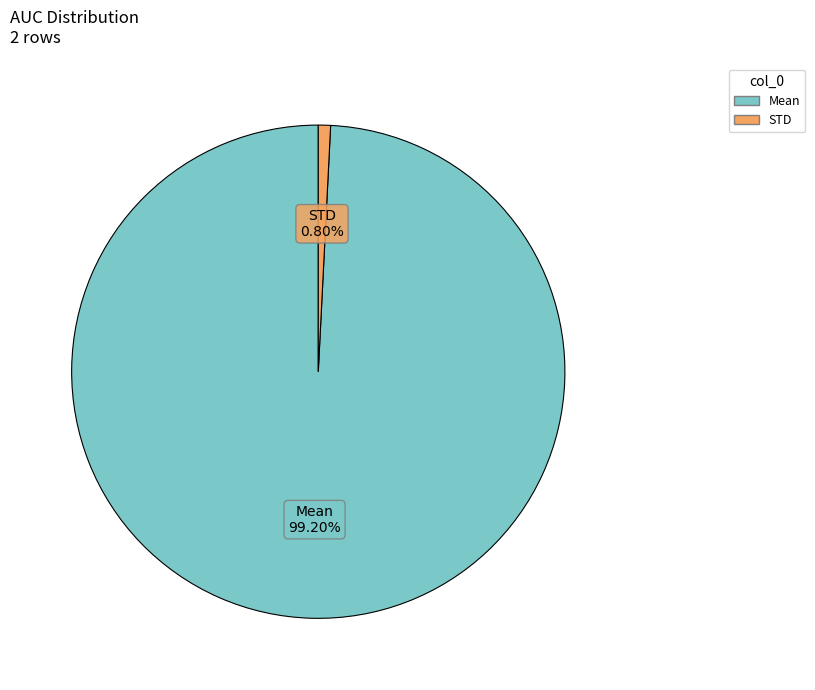

To the nearest percent, what is the combined percentage of Mean and STD?

100%